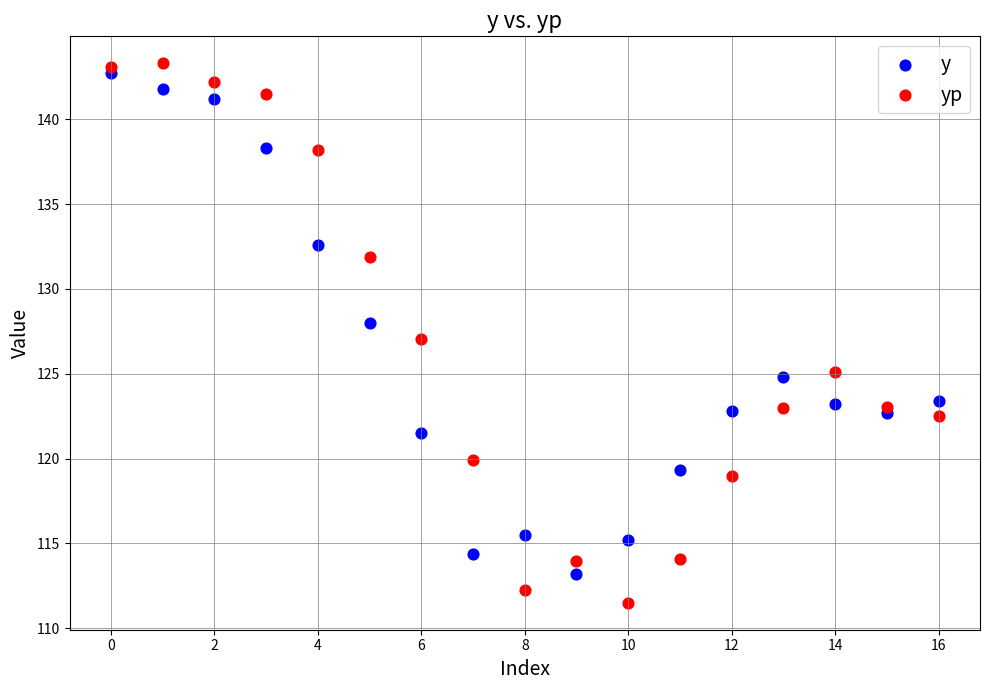

Which series contains the lowest Y value?

yp